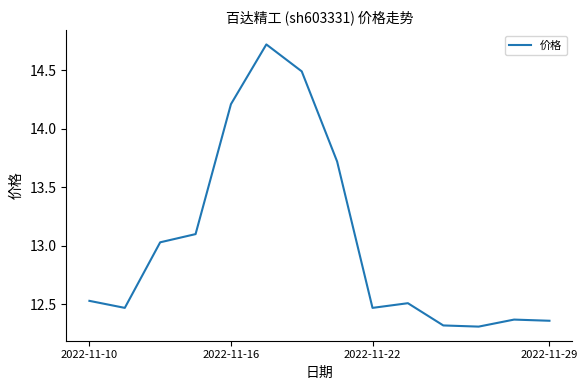

What is the smallest value displayed?

12.3